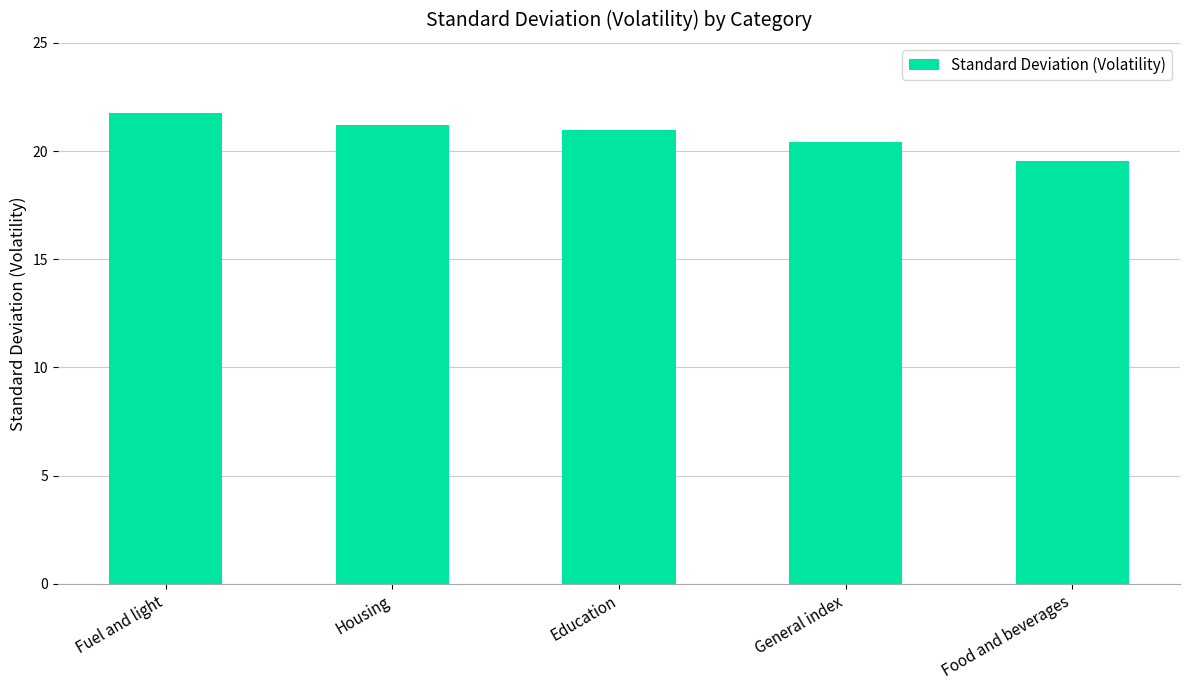

How many data points are less than 20?

1